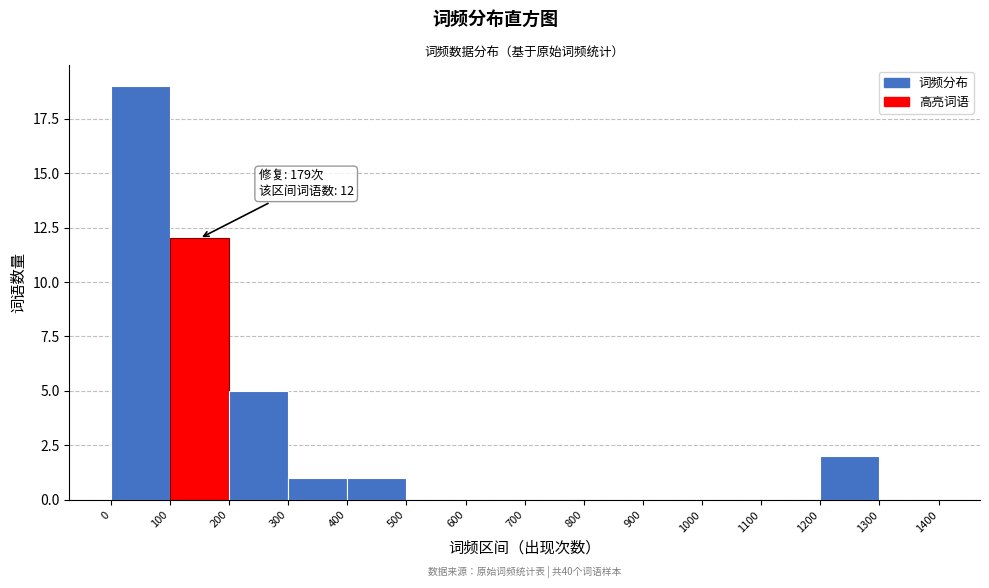

Over which range of the x-axis is the bar tallest?

0 to 100